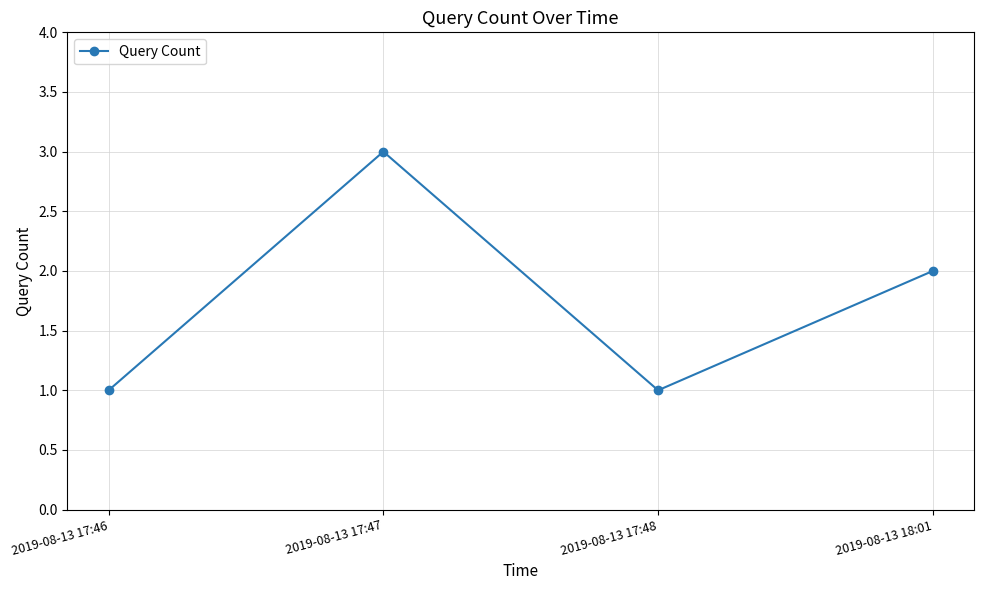

At which category does the data reach its first local valley?

2019-08-13 17:48